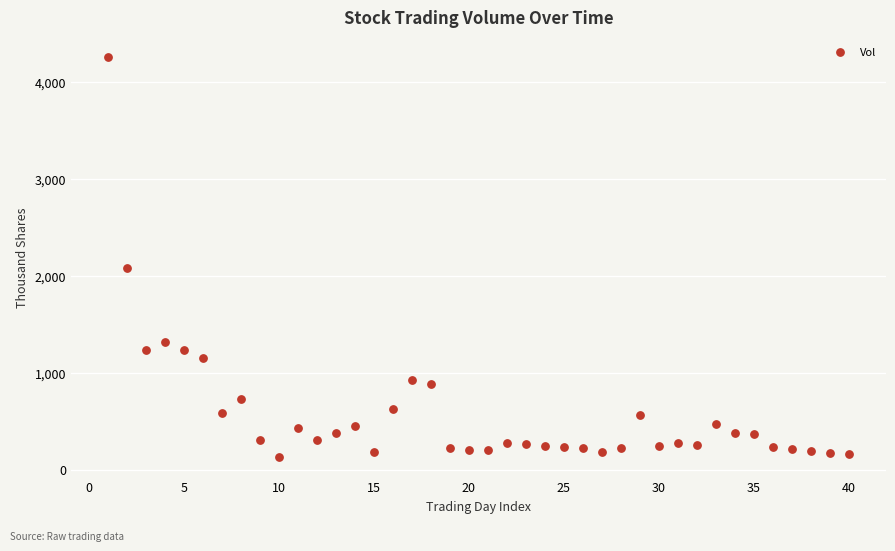

What Y value in the scatter plot is closest to 2194?

2083.5